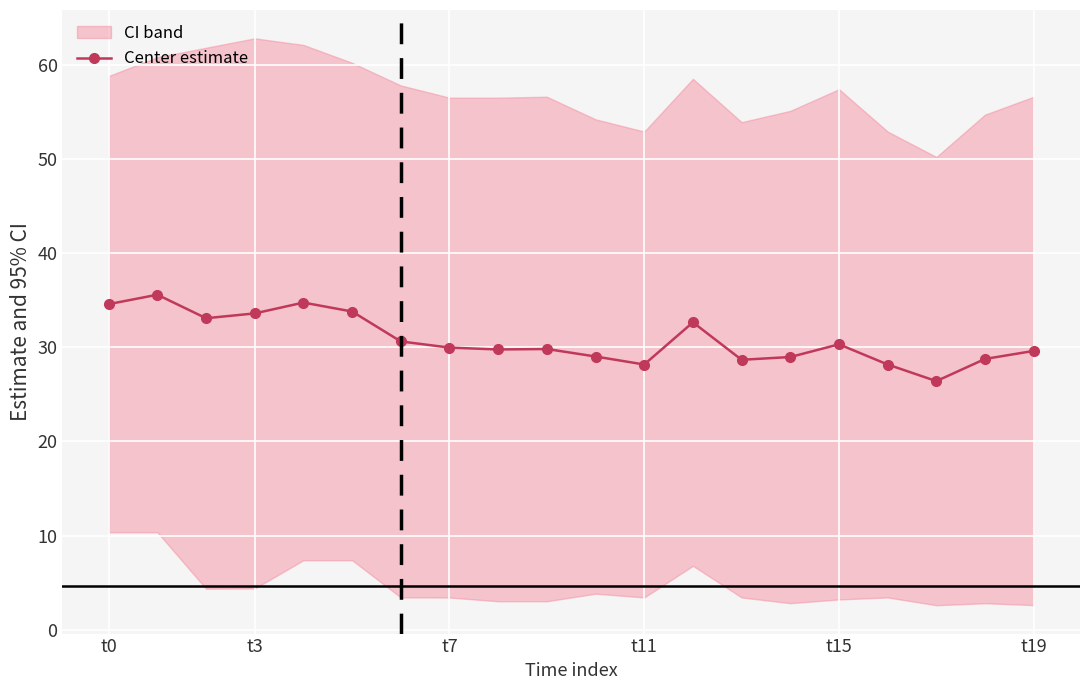

True or false: Center estimate has more than 2 interior local peaks.

True